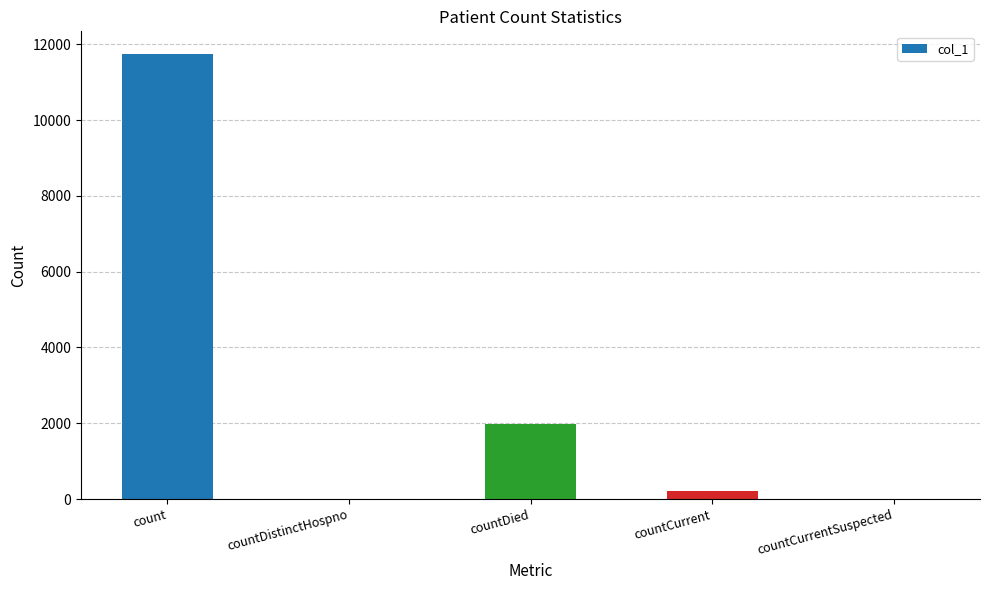

Reading right to left, what are all the values shown in this chart?

countCurrentSuspected=0	countCurrent=221	countDied=1993	countDistinctHospno=0	count=11752